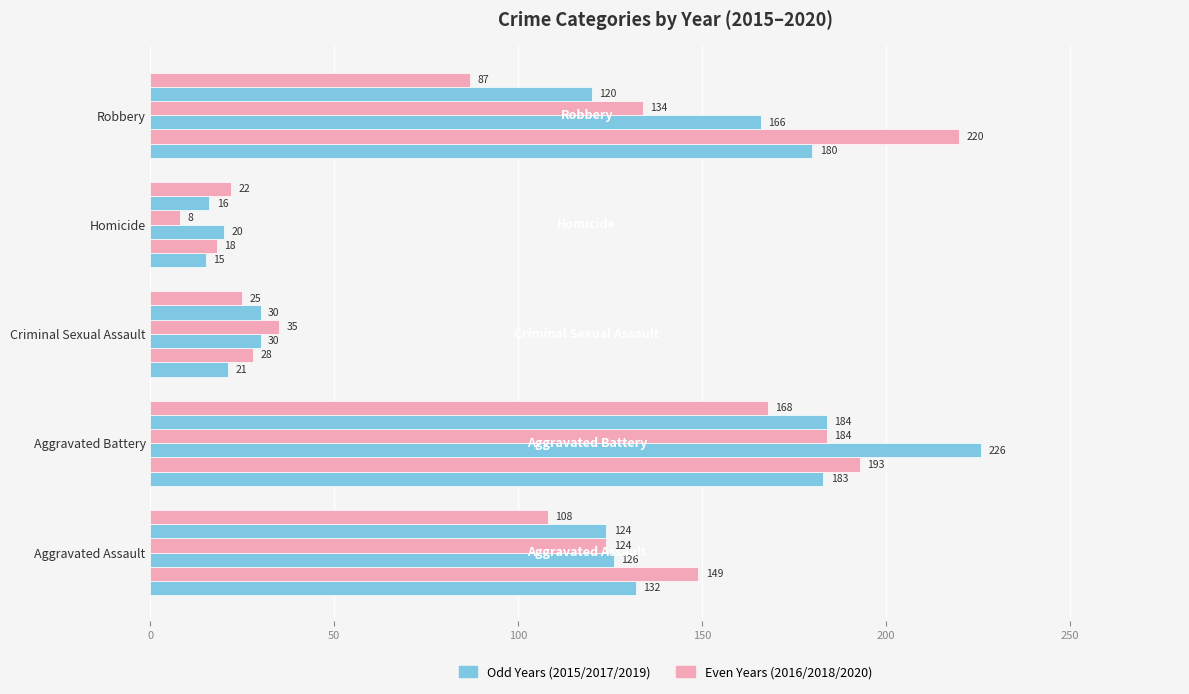

What is the difference between the 2017 values at Criminal Sexual Assault and Homicide?

10